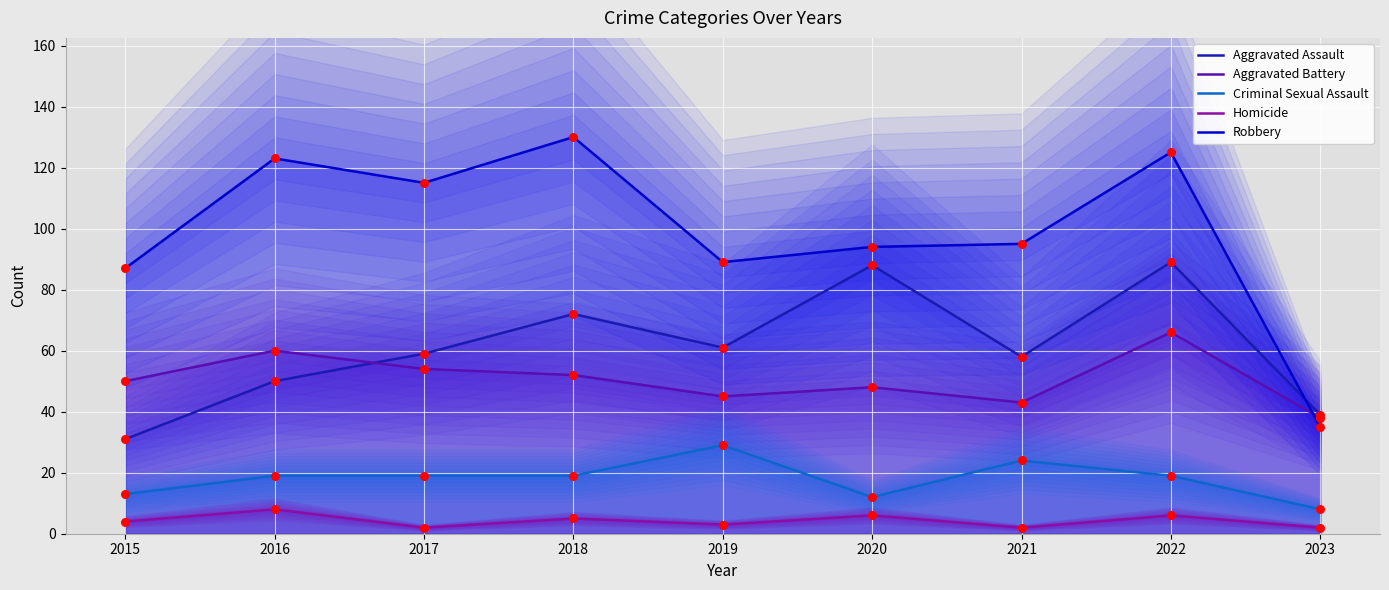

Which series reaches the maximum Y coordinate?

Robbery